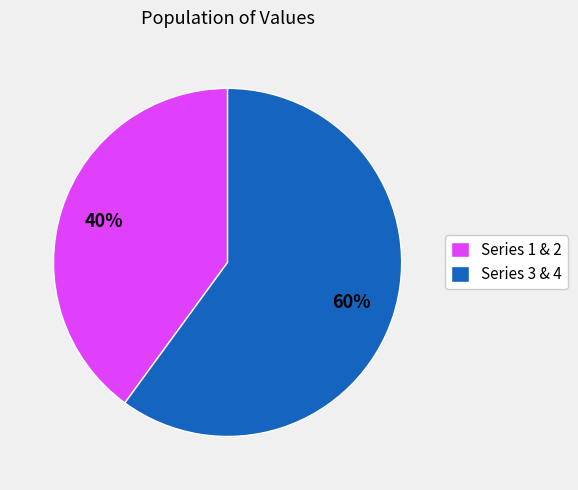

Rank the categories by value from lowest to highest.

Series 1 & 2, Series 3 & 4